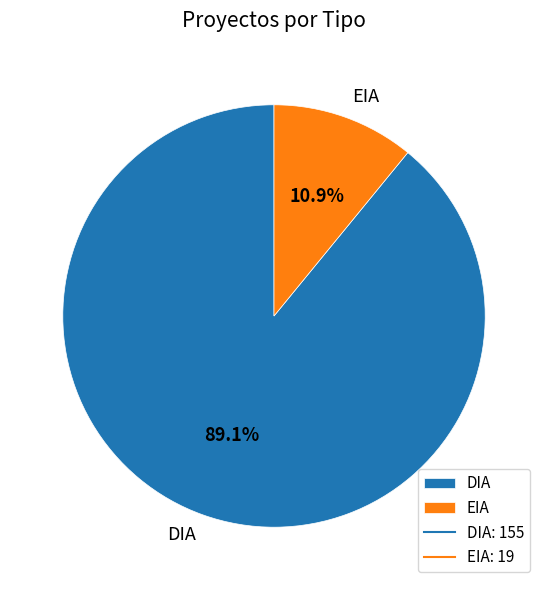

What is the largest slice in the pie chart?

DIA